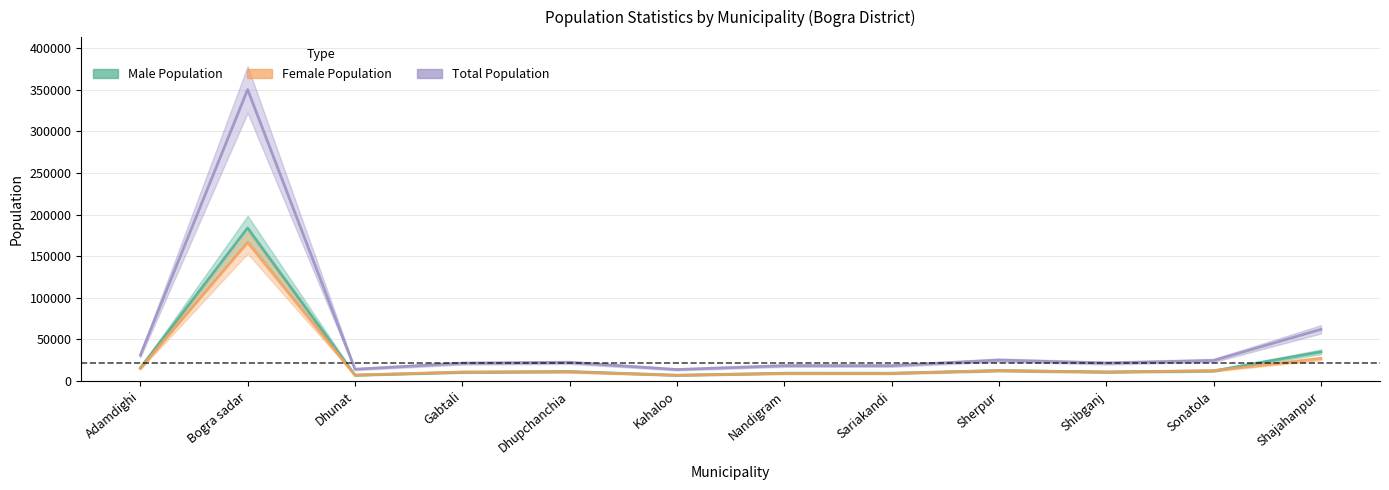

Rank the series at Sonatola from lowest to highest value.

Male Population, Female Population, Total Population